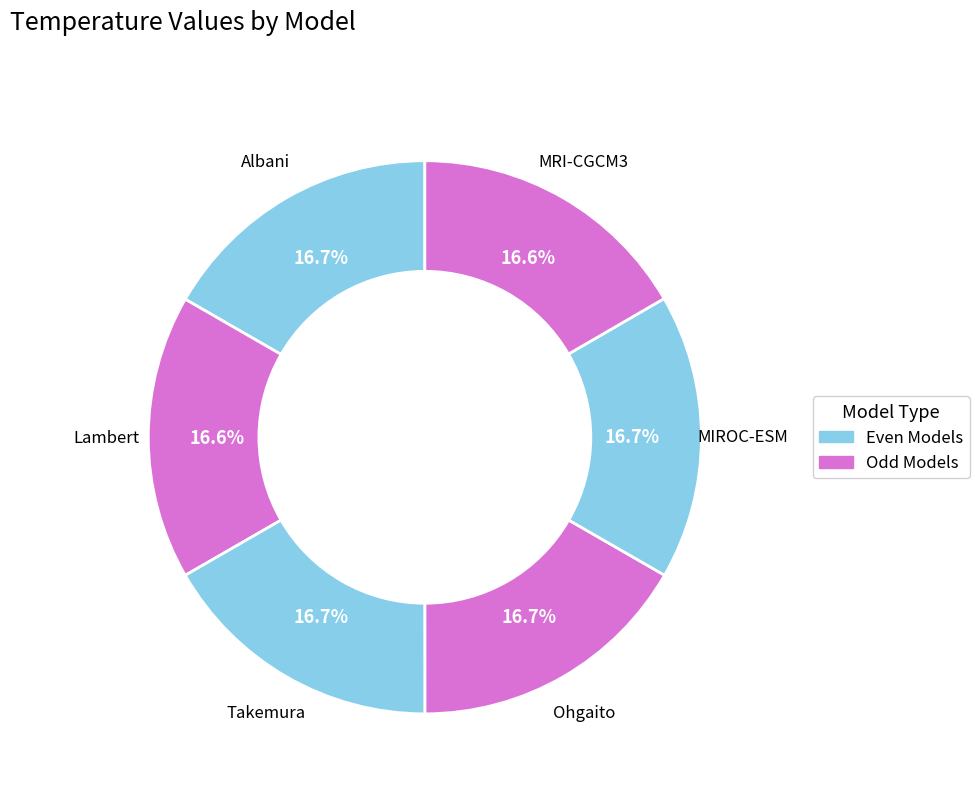

Approximately how many times larger is the value at MRI-CGCM3 compared to Albani?

1.0